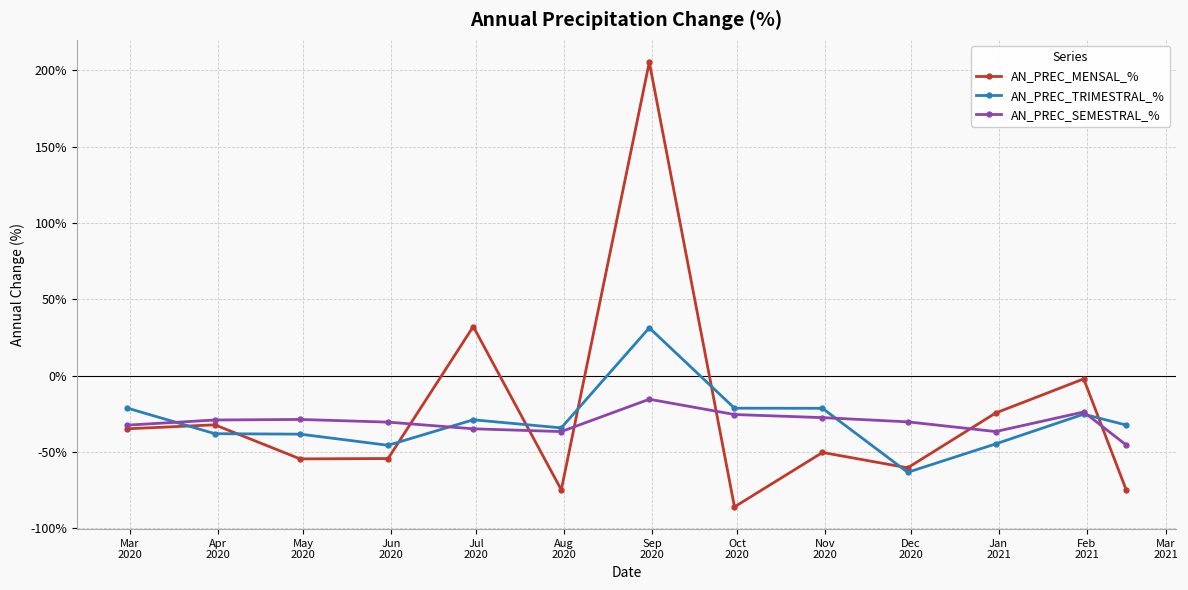

Is this an area chart (filled region under the line)?

No